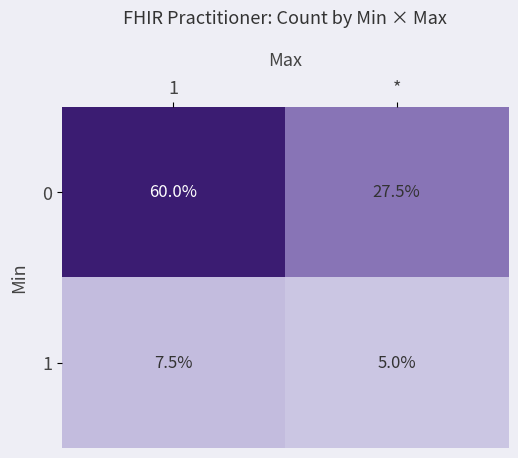

What is the minimum value shown in the chart?

5.0